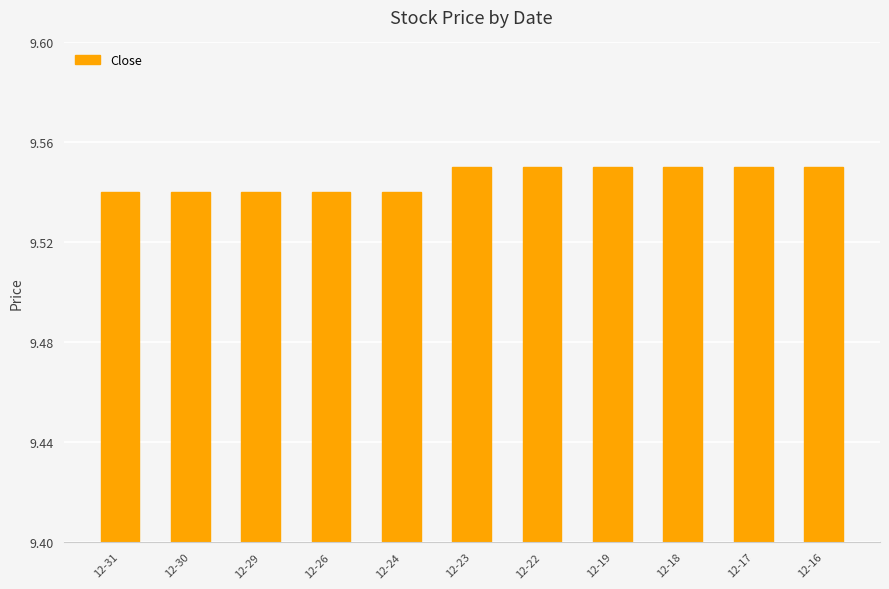

True or false: the data shows 15.5 at 12-30.

False